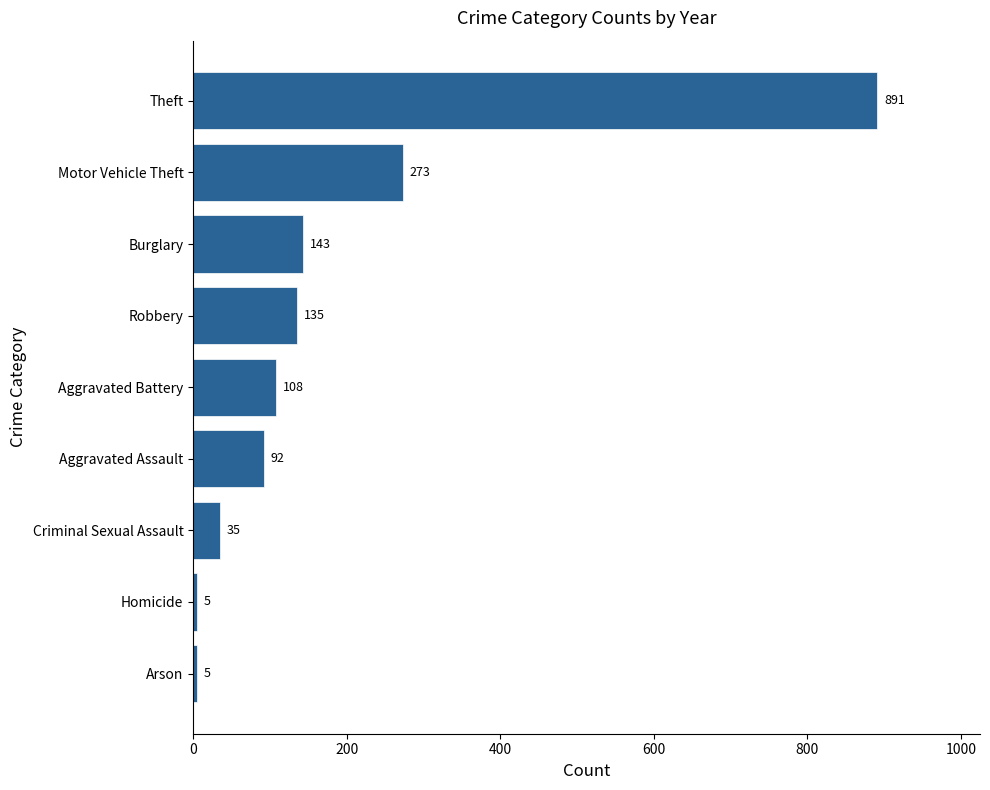

At which category does the chart reach its peak across all series?

Theft